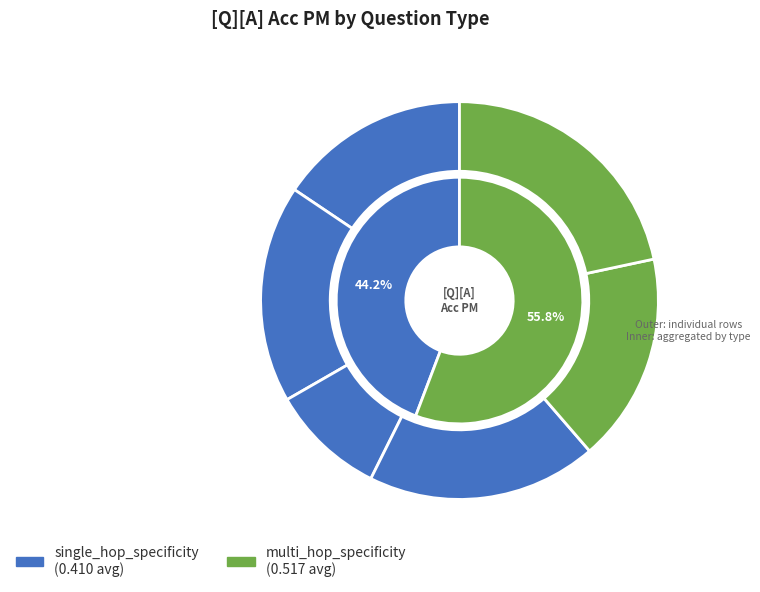

The 5 slice represents 22% of the pie. True or false?

True